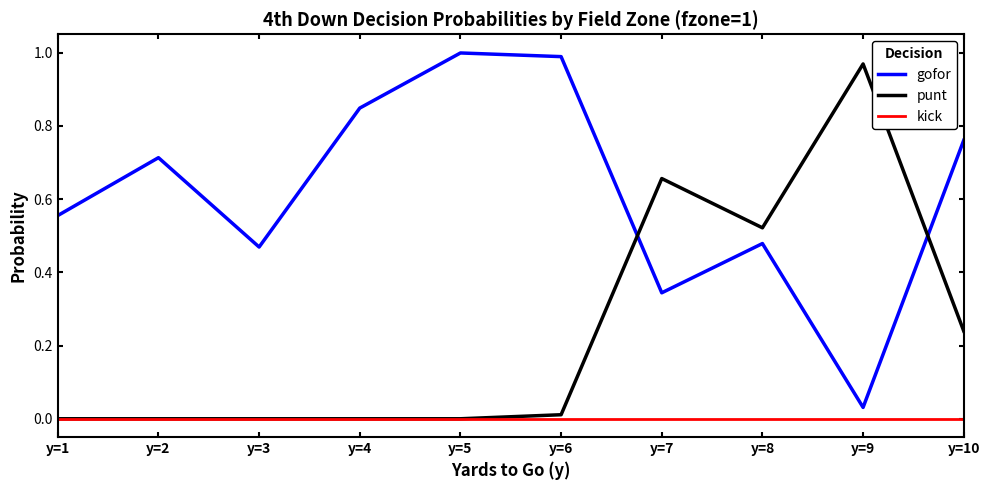

Rank the series by their maximum value, from highest to lowest.

gofor, punt, kick